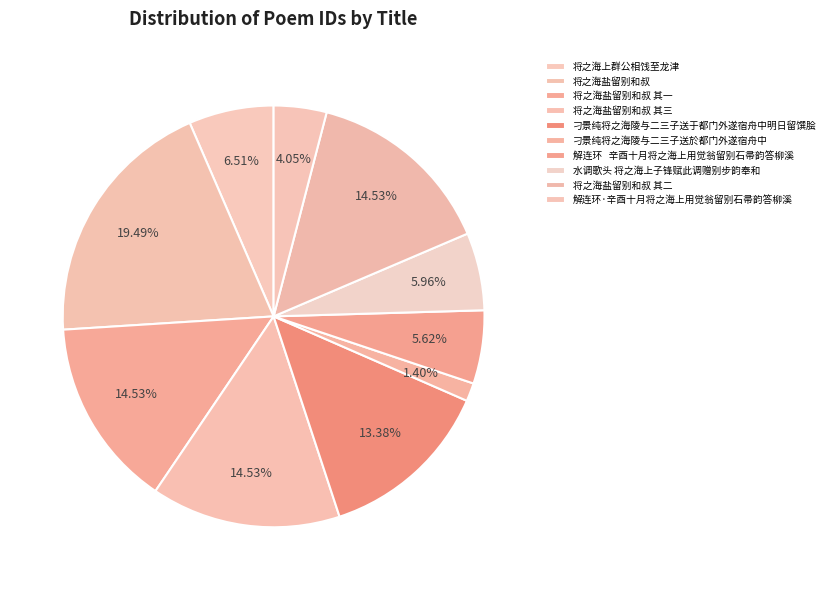

Does 将之海盐留别和叔 account for over 50% of the chart?

No